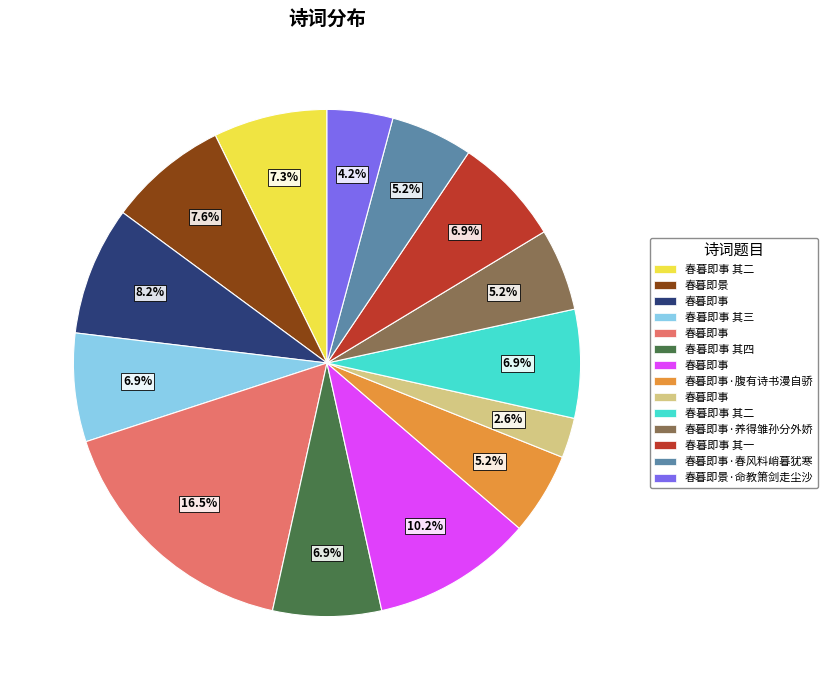

Does any single category account for the majority?

No